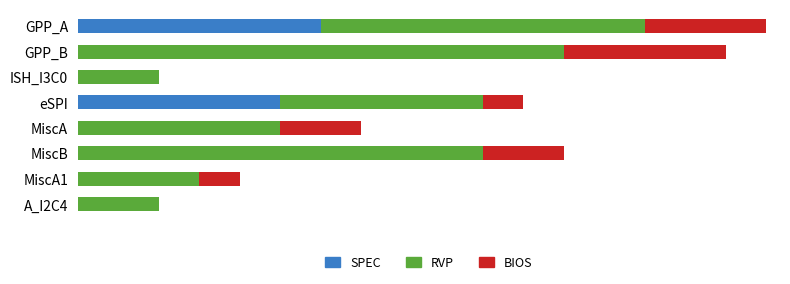

Which series has the largest range (max minus min)?

RVP